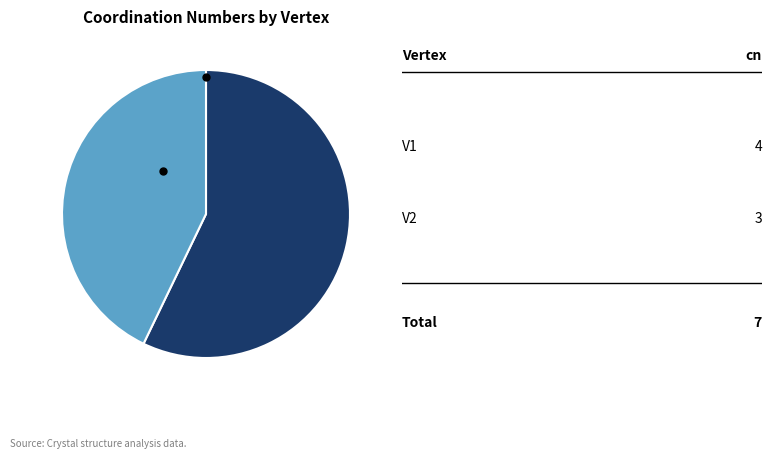

Is there a majority slice in this chart?

Yes